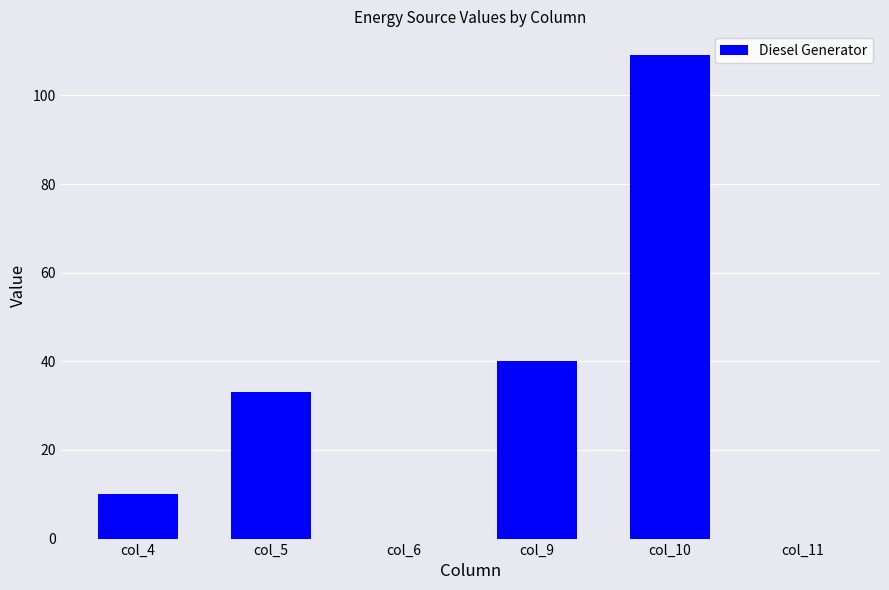

Count the number of categories in the chart.

6